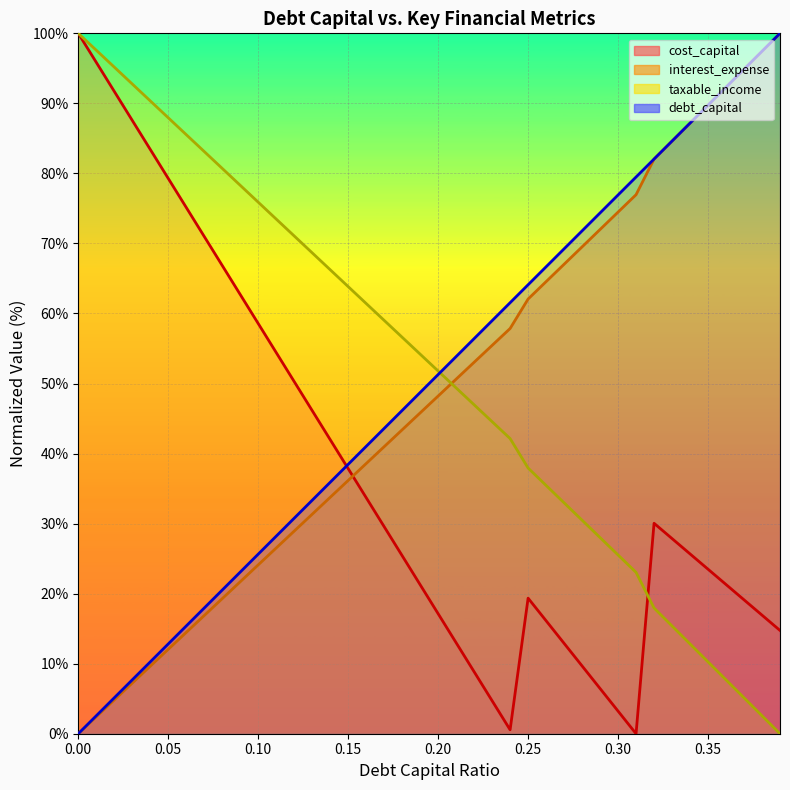

What is the spread (max minus min) of values at 0.31?

79.5